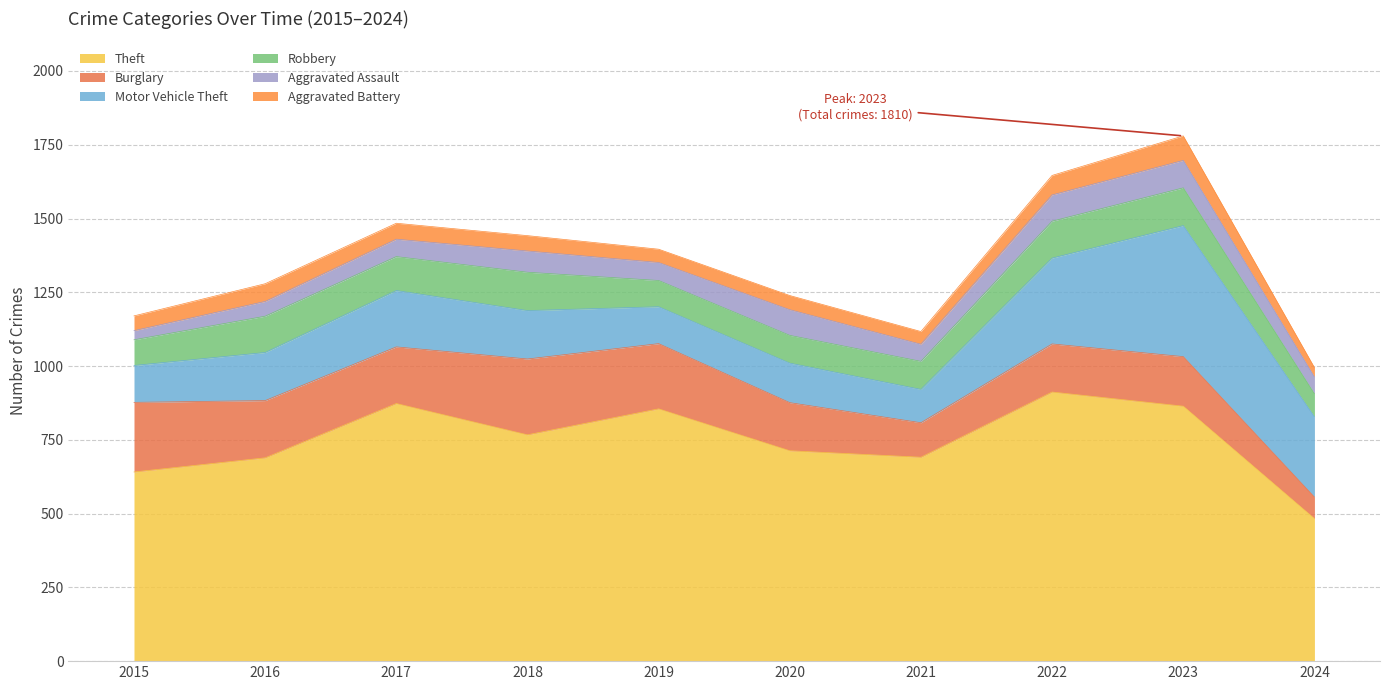

List the labels in order of Burglary value, largest first.

2018, 2015, 2019, 2016, 2017, 2023, 2020, 2022, 2021, 2024